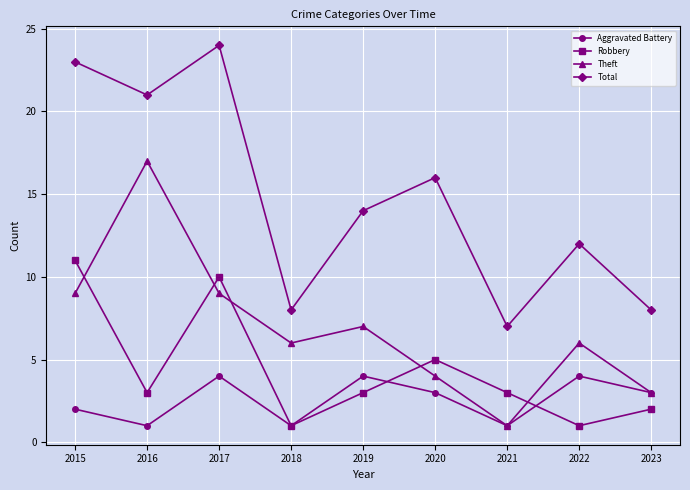

How many Robbery values are between 2 and 5?

5